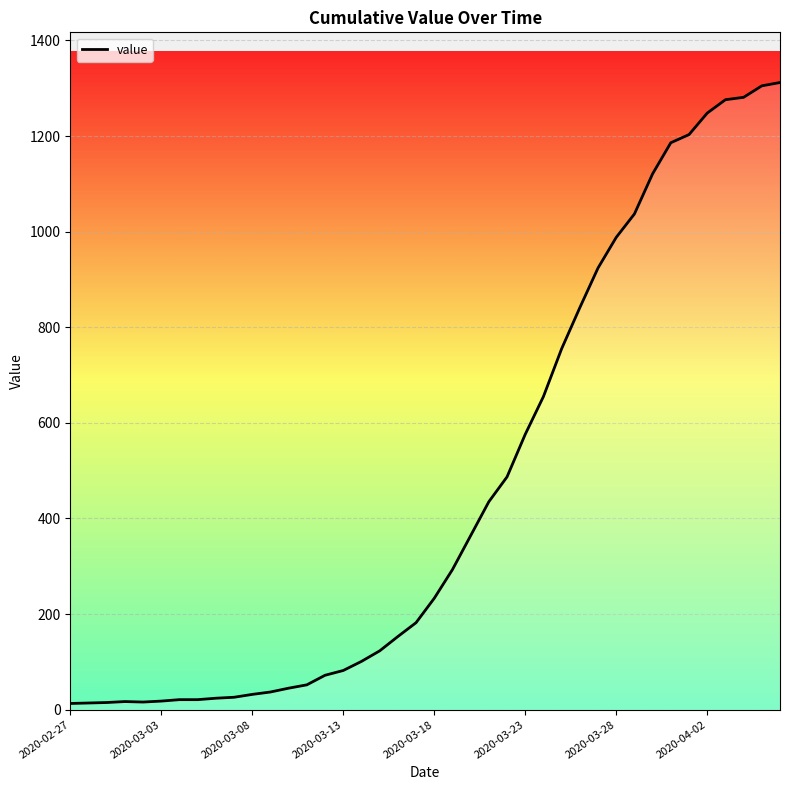

What is the difference between the maximum and minimum values?

1299